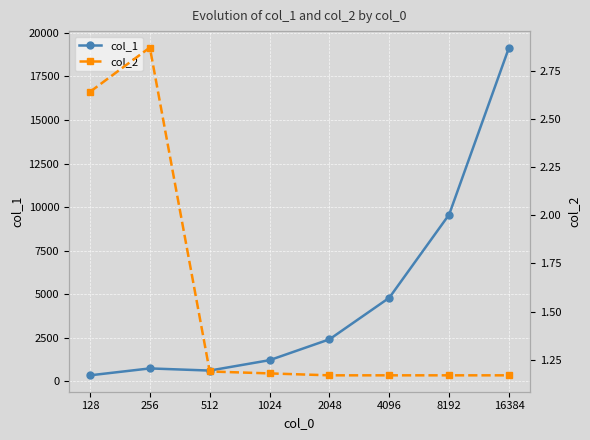

How many lines are shown in the chart?

2